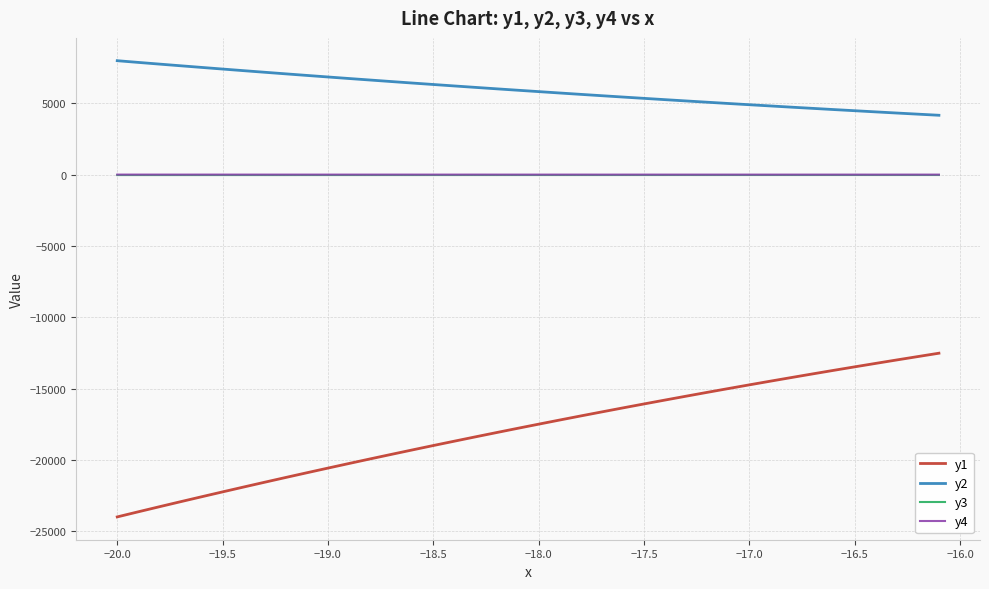

True or false: y3 and y2 intersect in this chart.

False